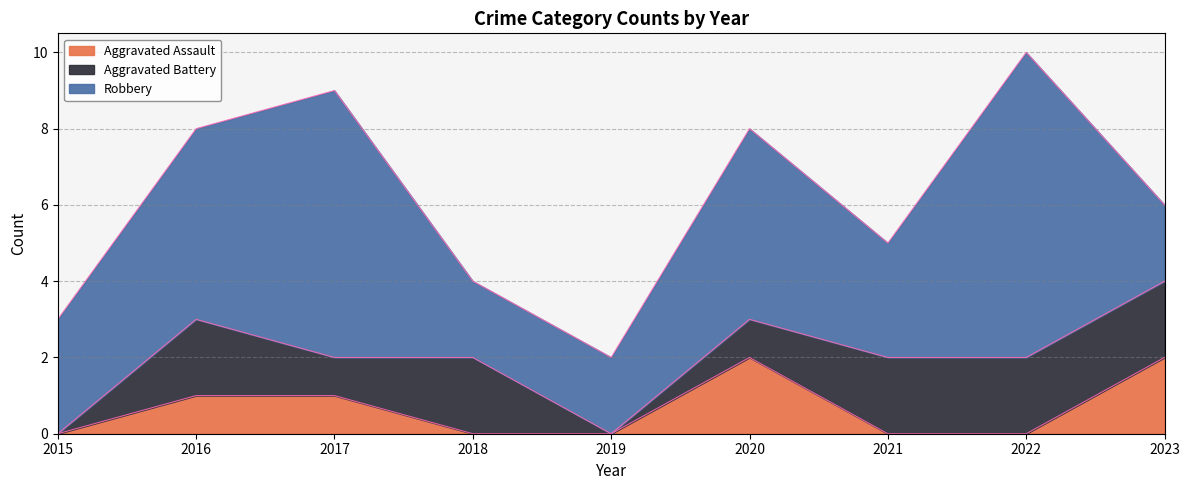

Count the Aggravated Battery values in the range 1 to 2.

7